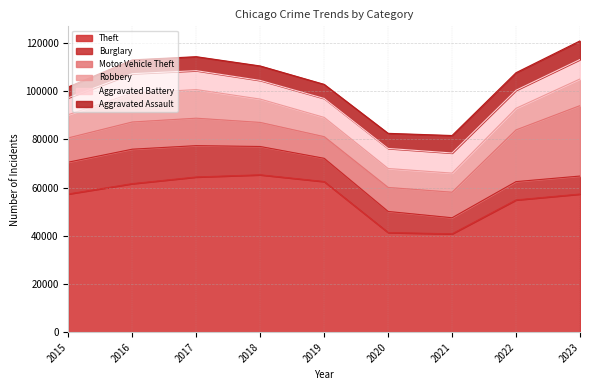

How many interior local peaks does the Burglary series have?

2